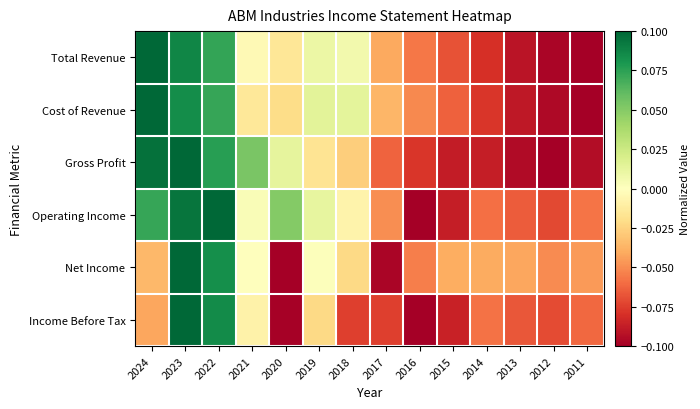

Which has a higher value, 2012 or 2014?

2014